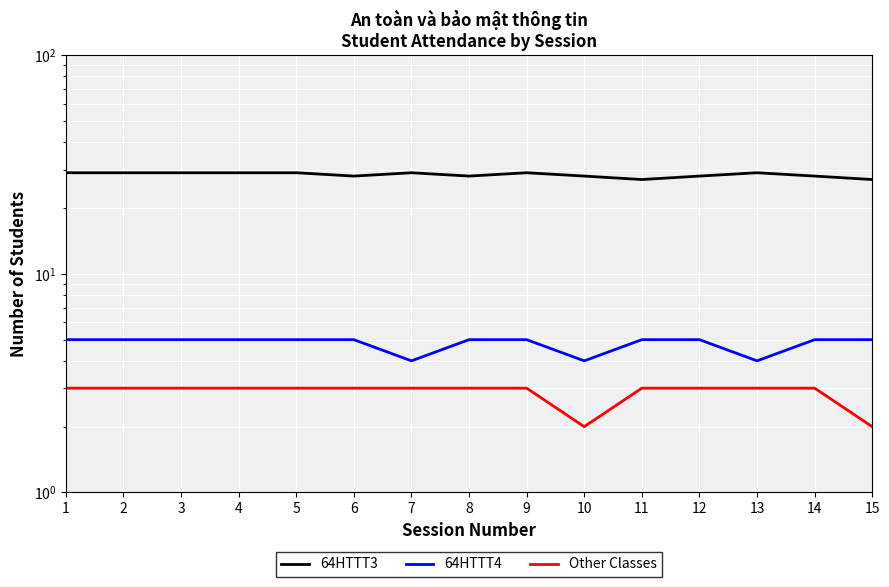

Is the value of Other Classes at 7 greater than the value of 64HTTT4 at 9?

No